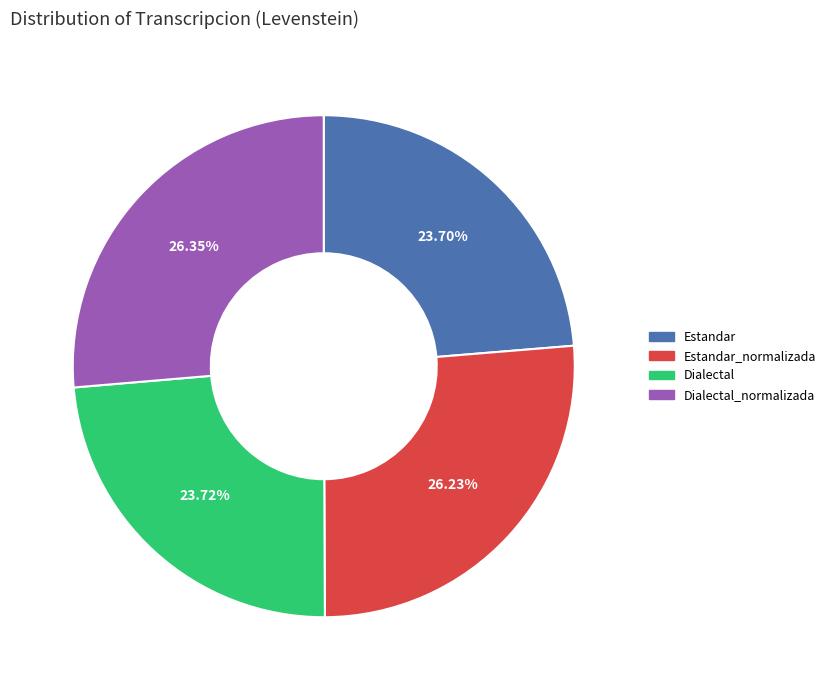

Does any single category account for the majority?

No